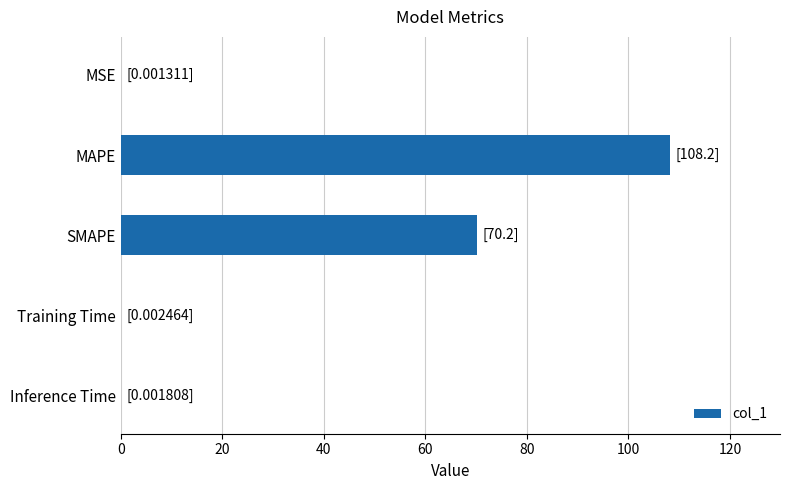

The value at Training Time is 0.0. True or false?

True